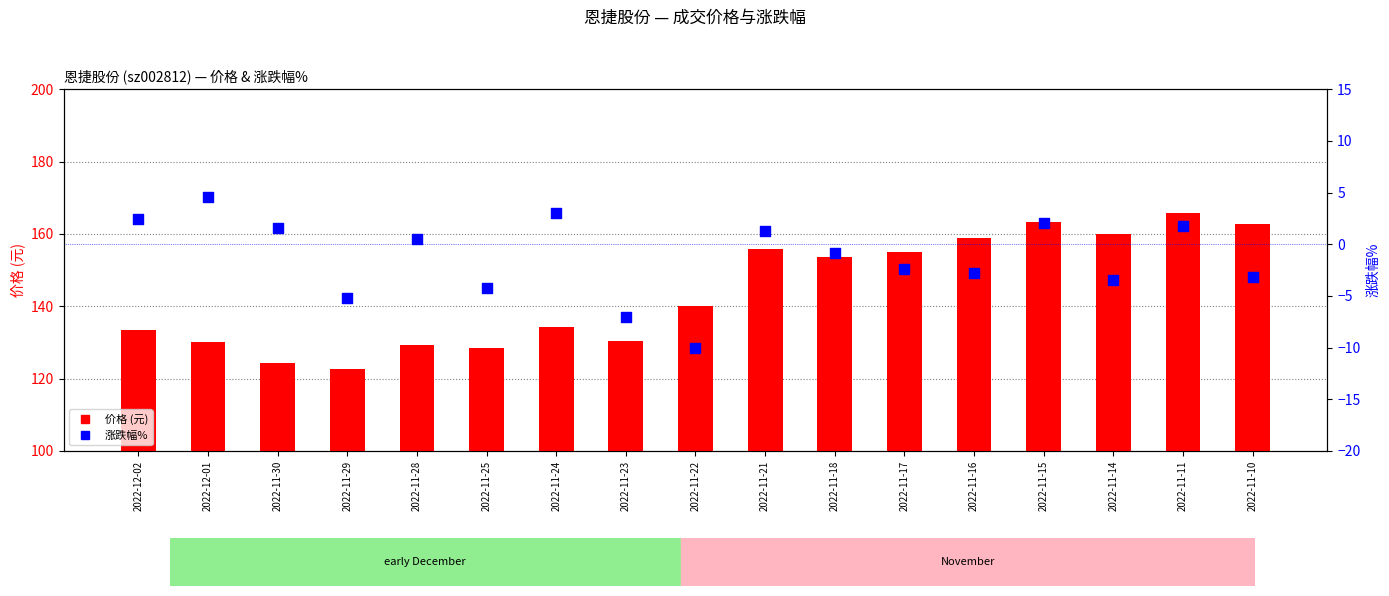

Which series contains the highest Y value?

价格